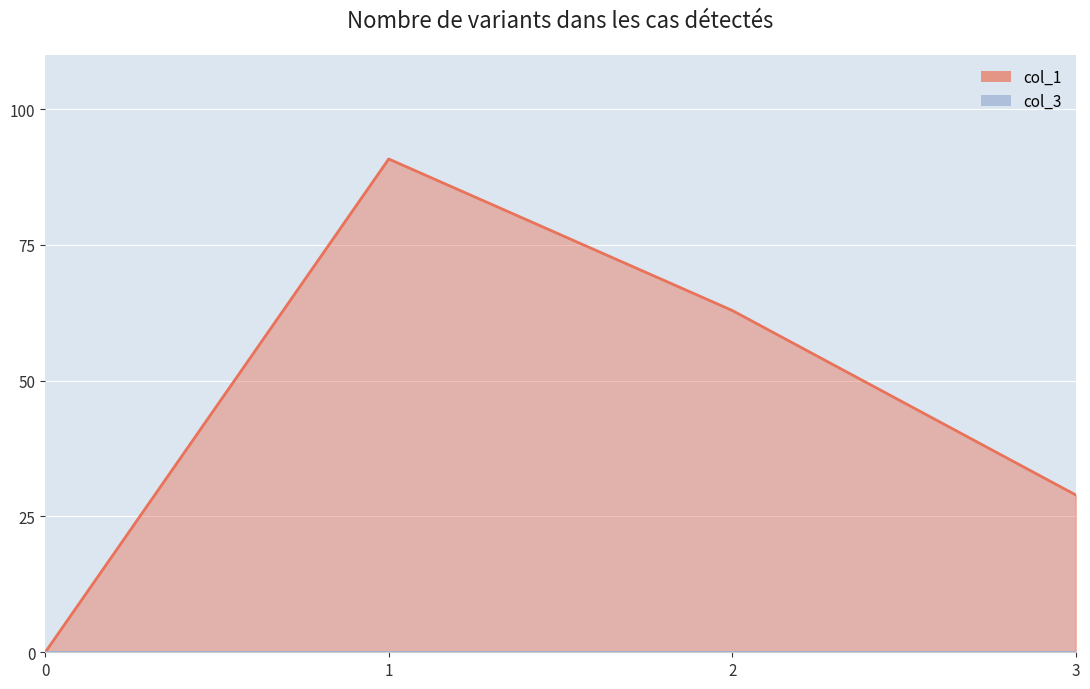

Rank the categories by value from lowest to highest.

0, 3, 2, 1